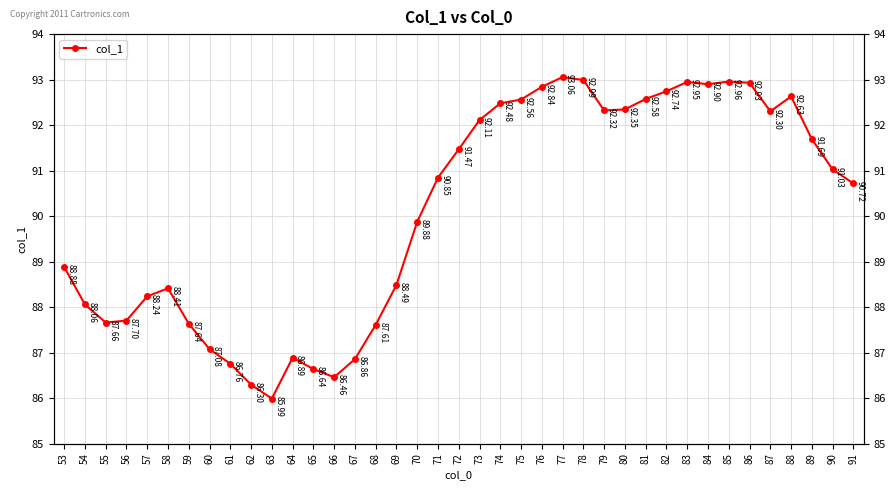

How many interior local valleys (lower than both neighbors) does the data have?

6